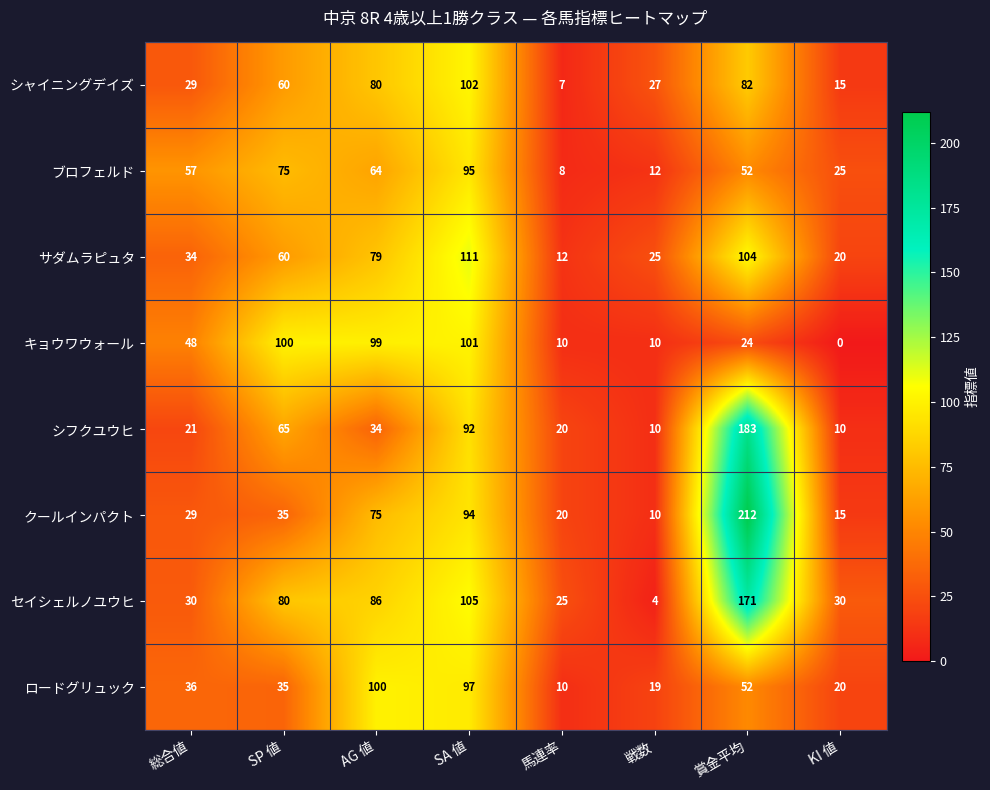

What is the difference between the maximum and second lowest values in the シフクユウヒ series?

173